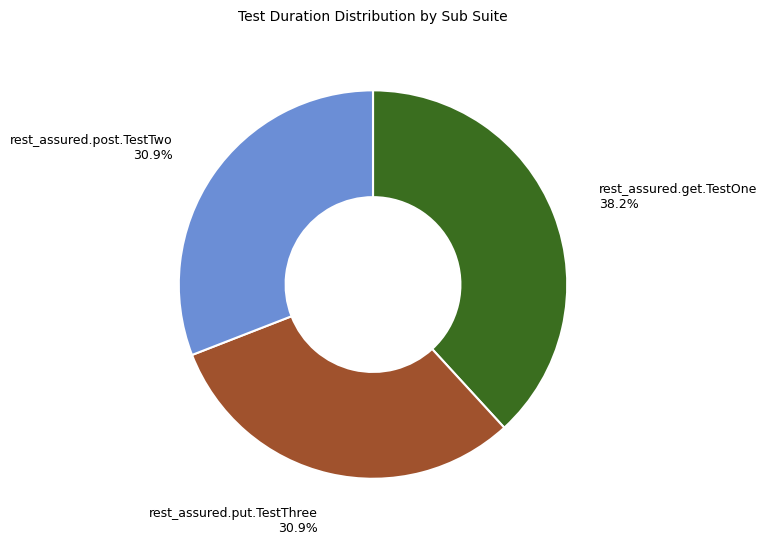

Which slice is the largest?

rest_assured.get.TestOne